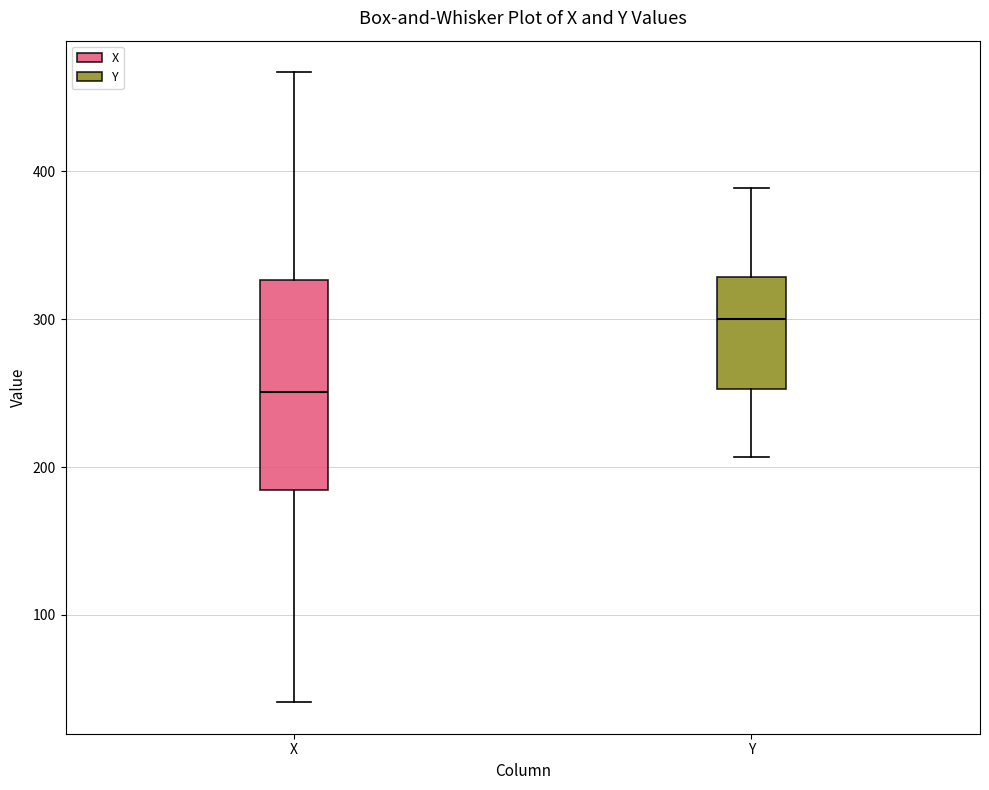

Reading left to right, read every box against the y-axis: the position of its median line, the range the box covers, and the ends of its whiskers. The values are not printed on the chart, so give them approximately, as read against the axis.

X: median 250, box 180 to 330, whiskers 40 to 470
Y: median 300, box 250 to 330, whiskers 210 to 390